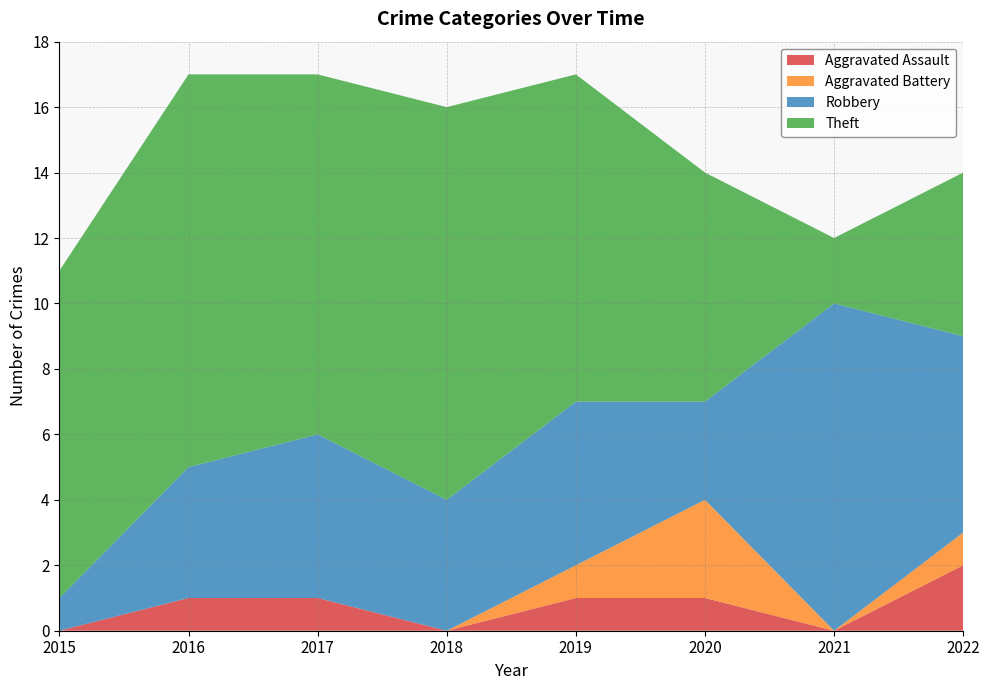

Reading left to right, extract all data points from this chart.

Aggravated Assault: 2015=0	2016=1	2017=1	2018=0	2019=1	2020=1	2021=0	2022=2
Aggravated Battery: 2015=0	2016=0	2017=0	2018=0	2019=1	2020=3	2021=0	2022=1
Robbery: 2015=1	2016=4	2017=5	2018=4	2019=5	2020=3	2021=10	2022=6
Theft: 2015=10	2016=12	2017=11	2018=12	2019=10	2020=7	2021=2	2022=5